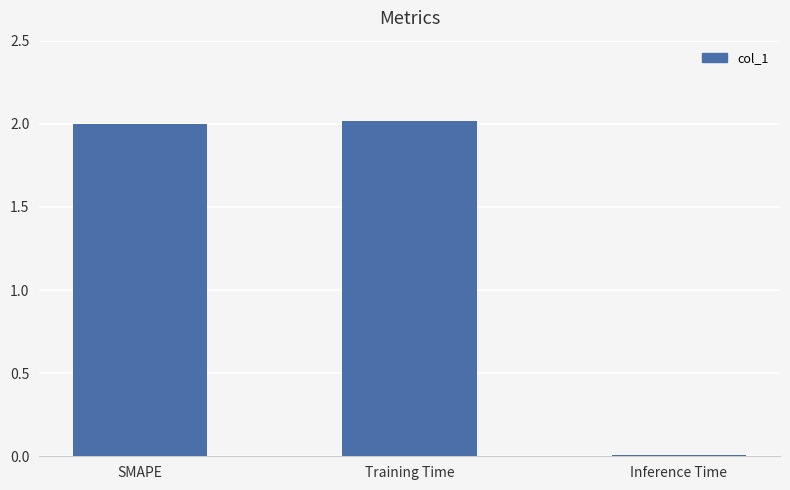

Is it true that the value at SMAPE is 2.0?

True